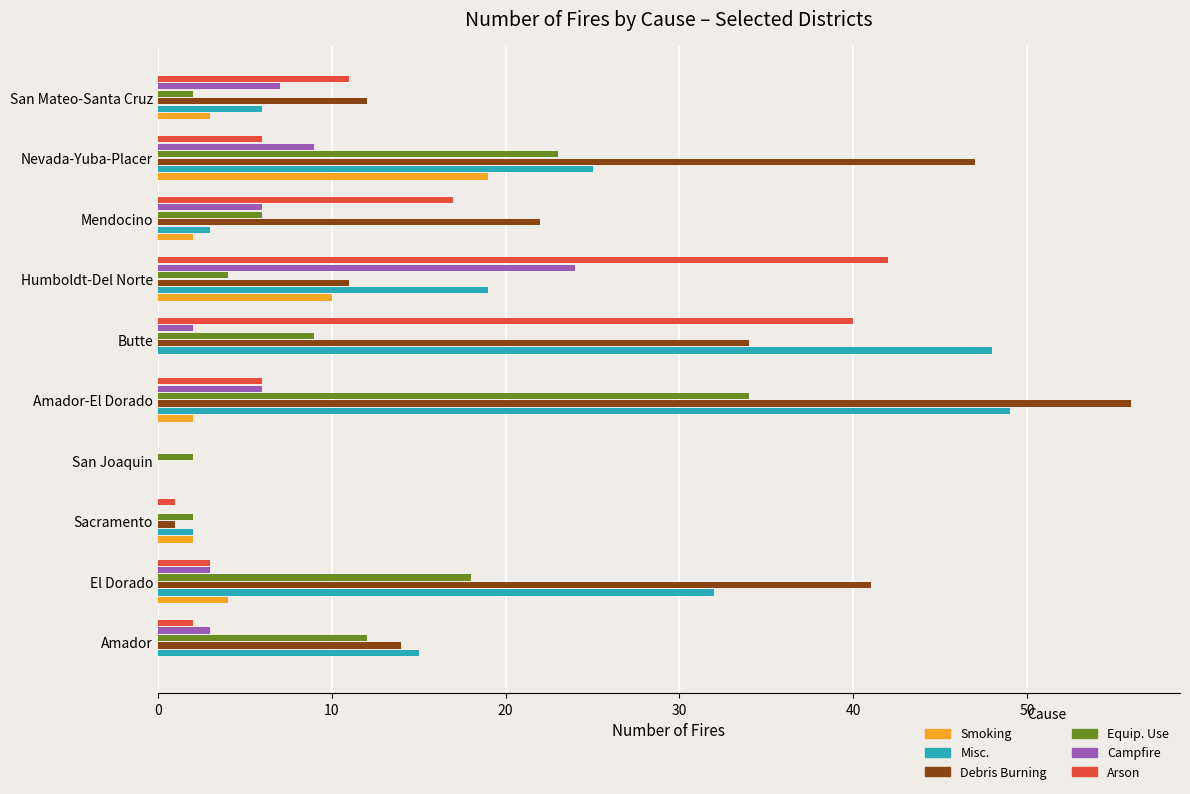

Count the number of data series in this chart.

6